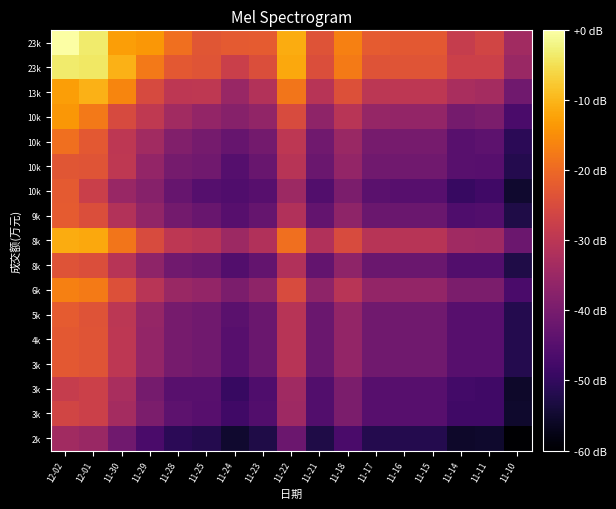

Which has a higher value, 11-30 or 11-28?

11-30